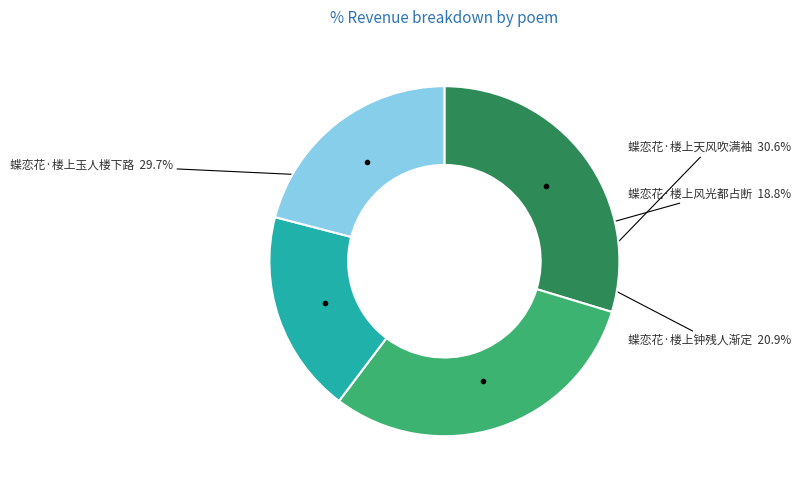

Is there a majority slice in this chart?

No